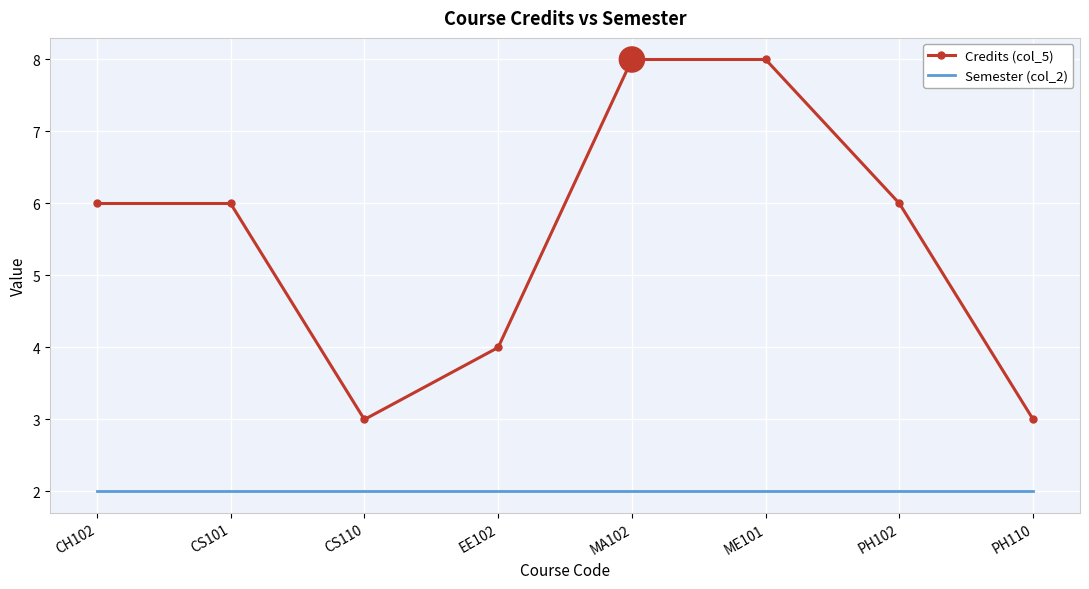

List the series in order of their overall mean, lowest first.

Semester (col_2), Credits (col_5)